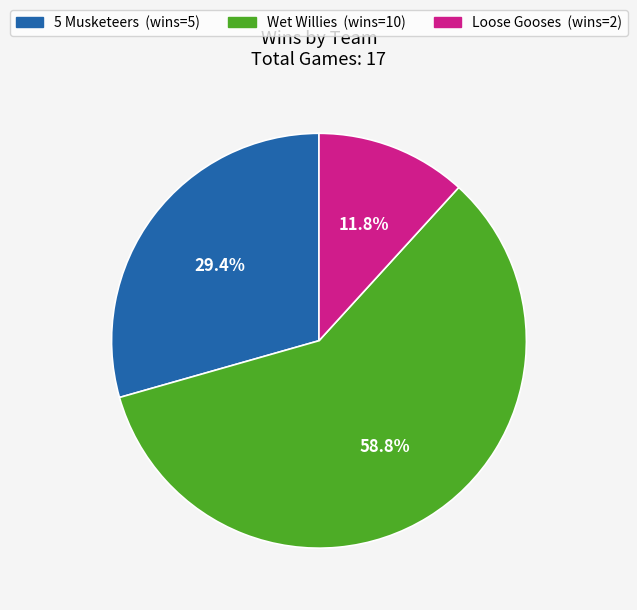

Combined, do 5 Musketeers and Wet Willies account for over 50%?

Yes